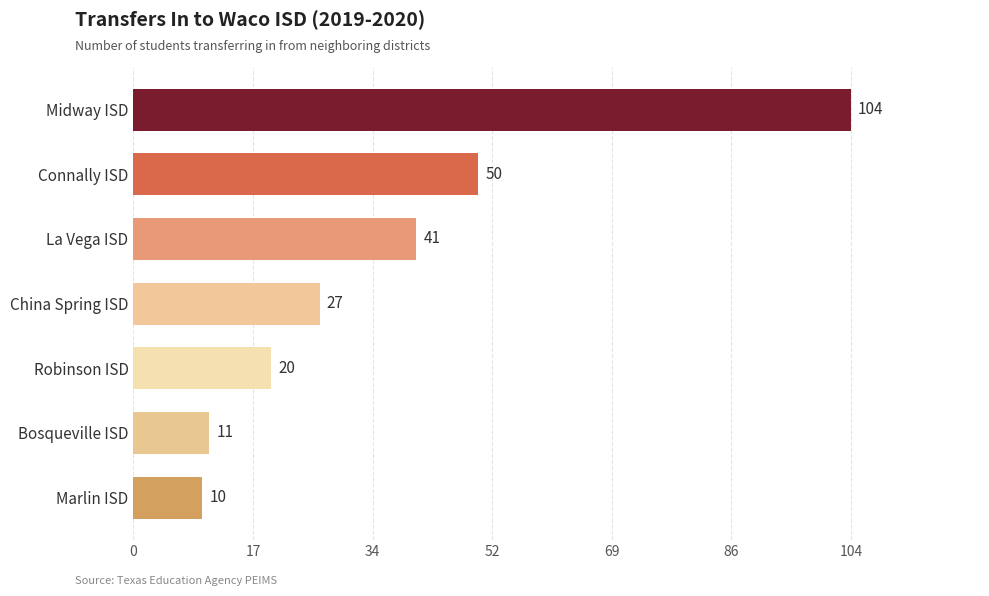

Between Connally ISD and Marlin ISD, which is larger?

Connally ISD